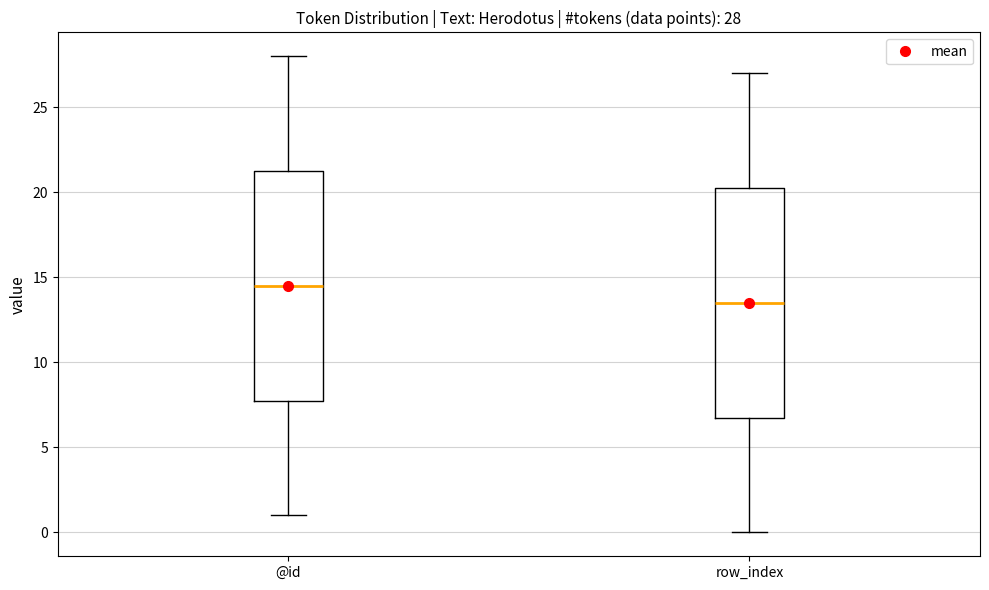

Which box's median line is the highest?

@id